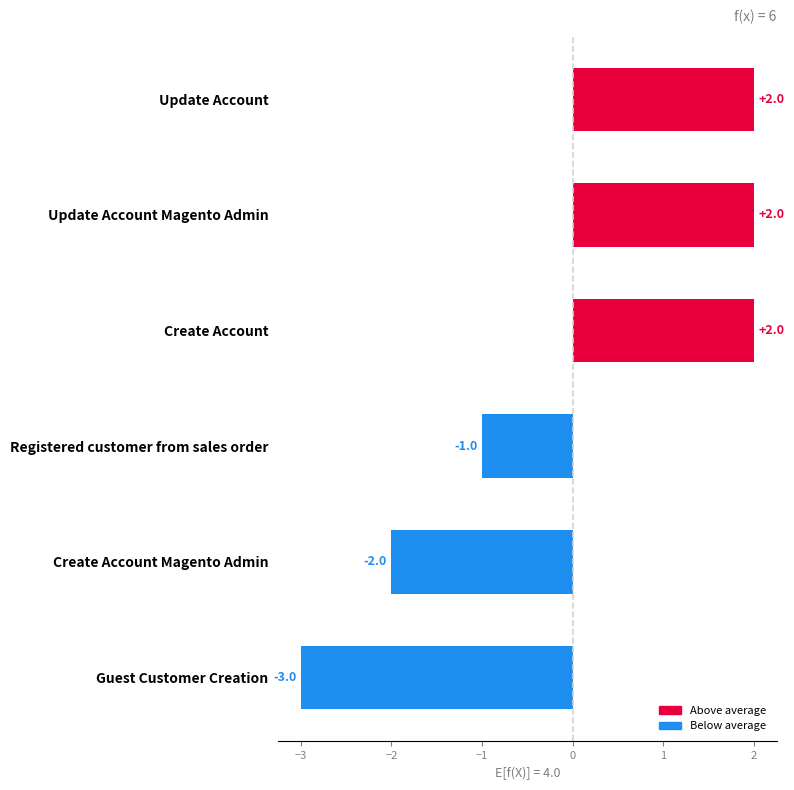

Is it true that the value at Update Account Magento Admin is 9?

False